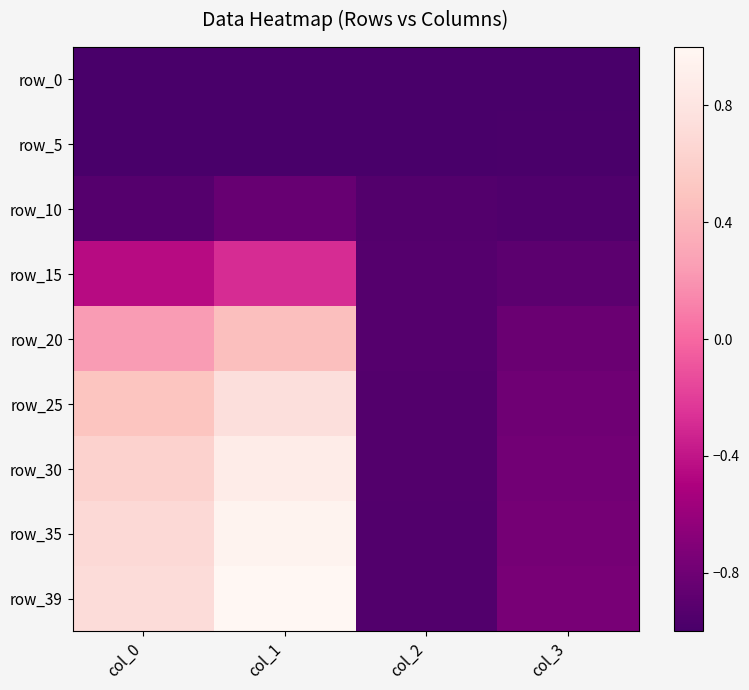

At which category is the sum across all series the highest?

col_1